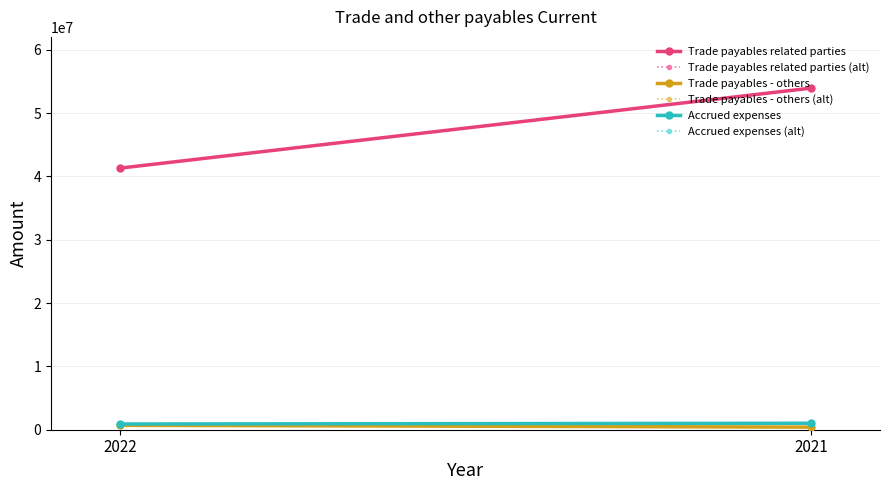

How many data points does each series have?

2